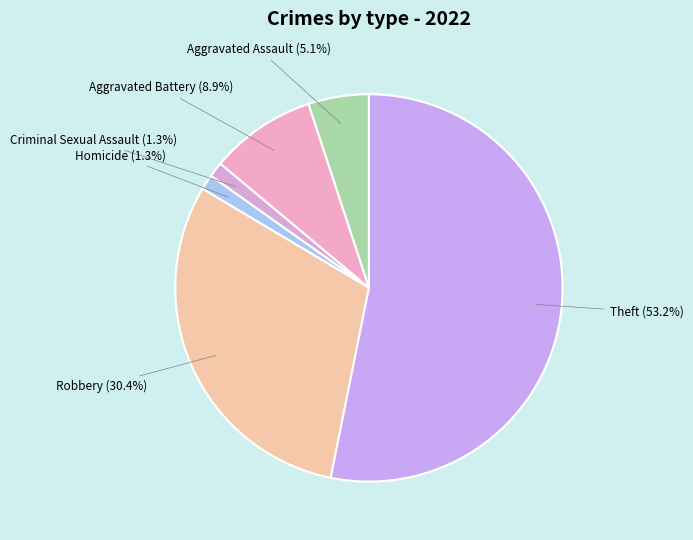

Is there any slice that represents more than half of the pie?

Yes